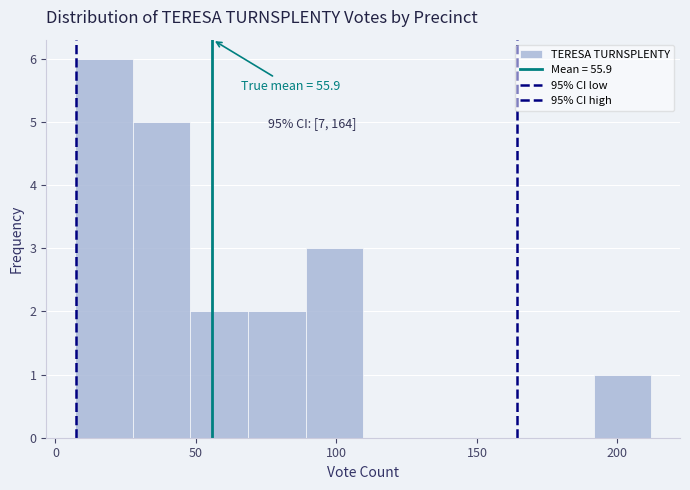

Over which range of the x-axis is the bar tallest?

7.0 to 27.5